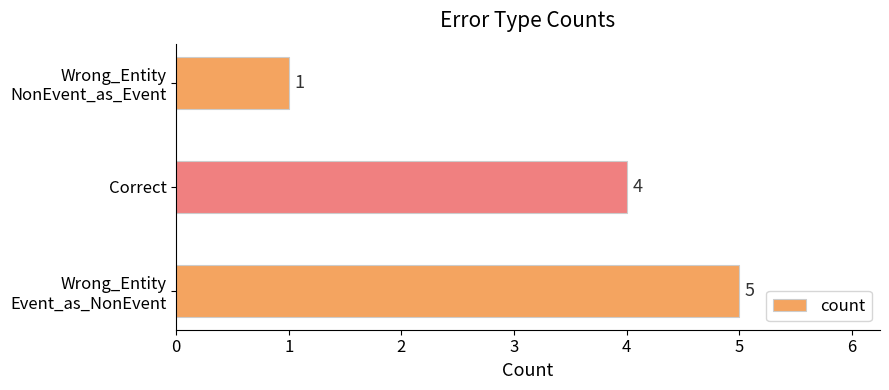

What is the average value?

3